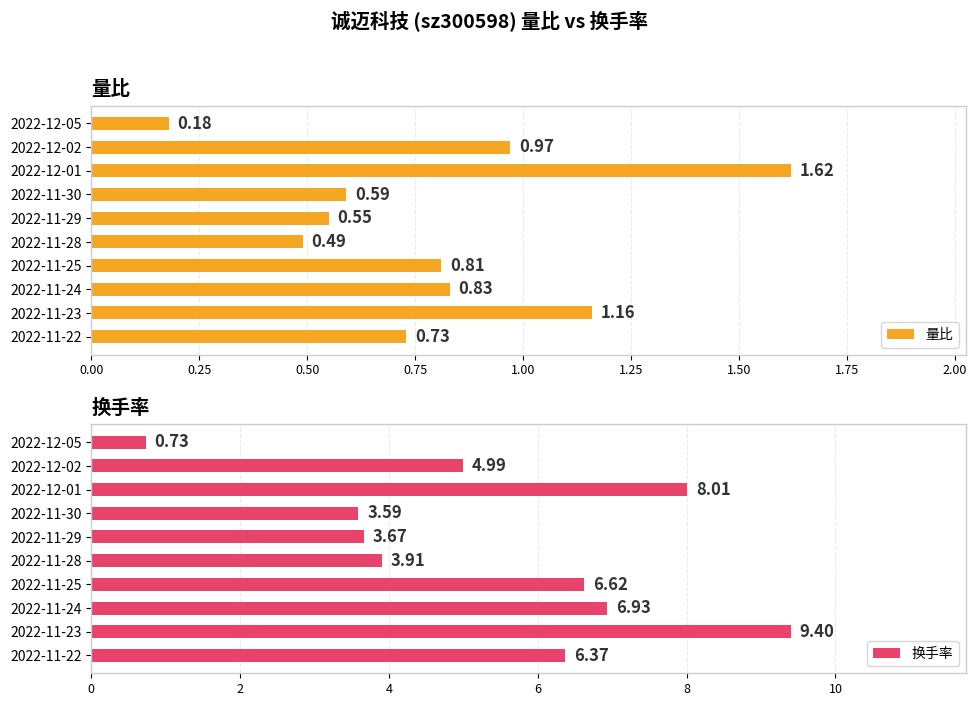

List the labels in order of 量比 value, largest first.

2022-12-01, 2022-11-23, 2022-12-02, 2022-11-24, 2022-11-25, 2022-11-22, 2022-11-30, 2022-11-29, 2022-11-28, 2022-12-05